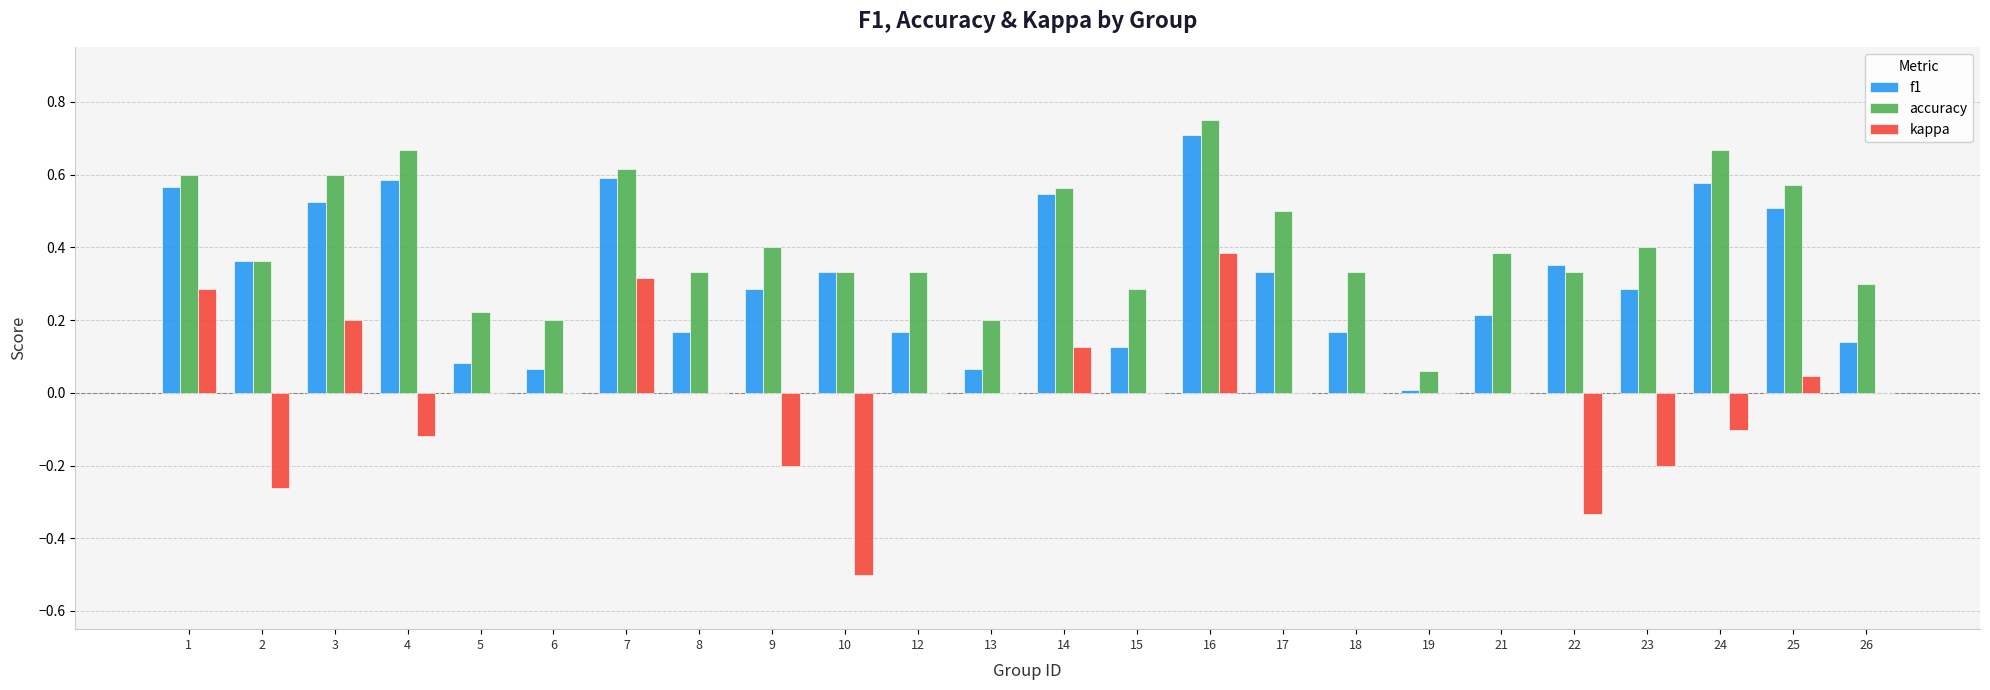

At which label does f1 reach its peak?

16